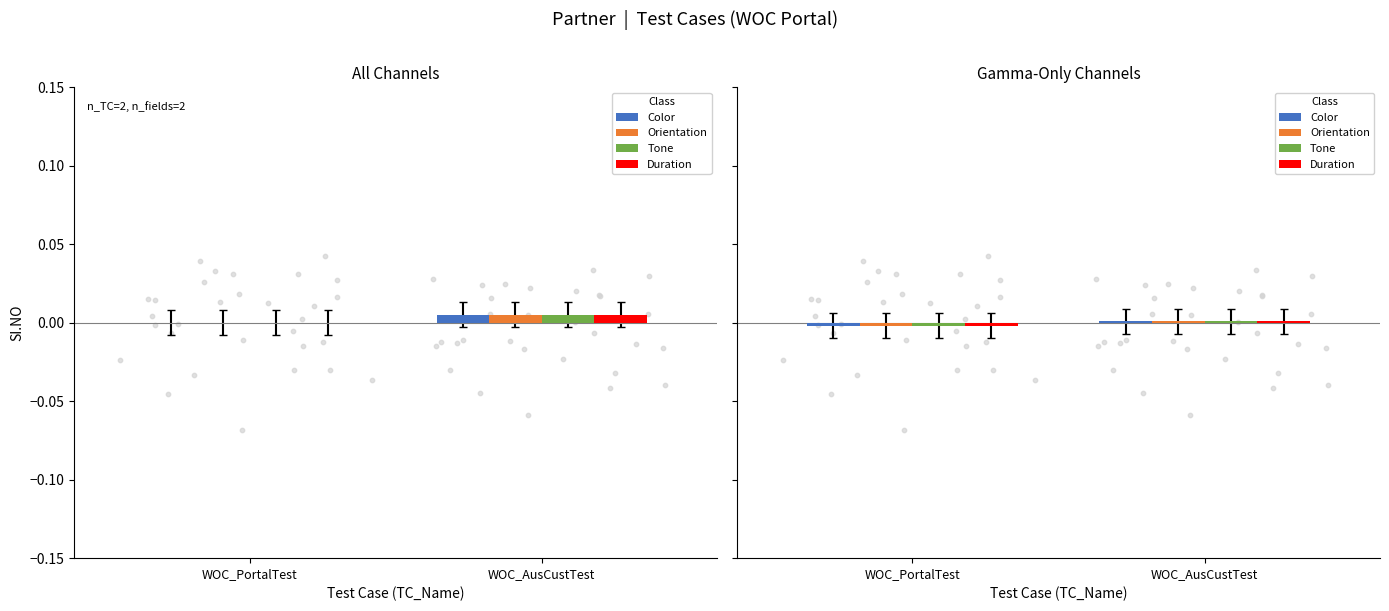

At how many categories does at least one series exceed 0?

1